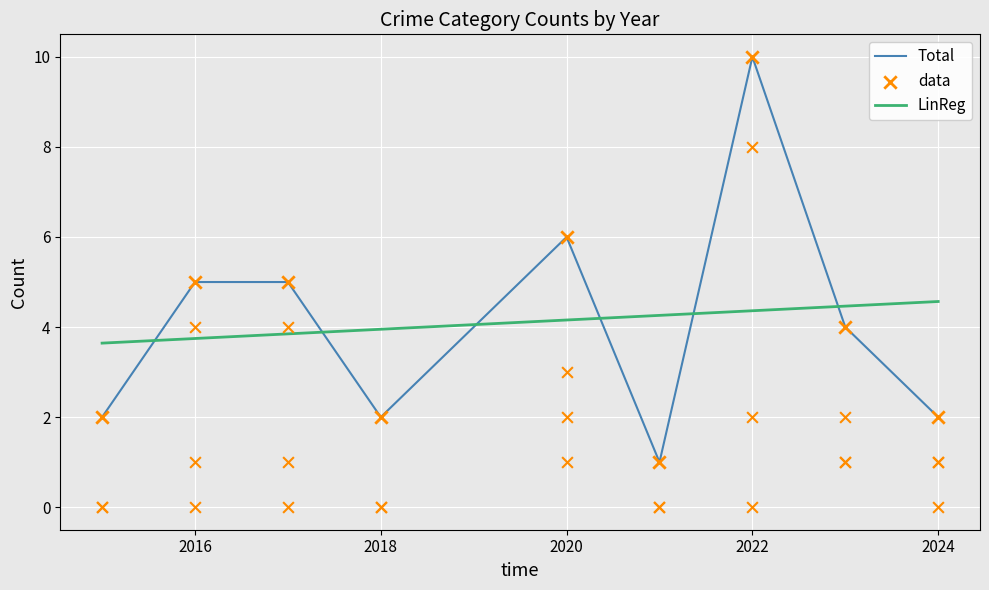

Which series reaches the maximum Y coordinate?

Total